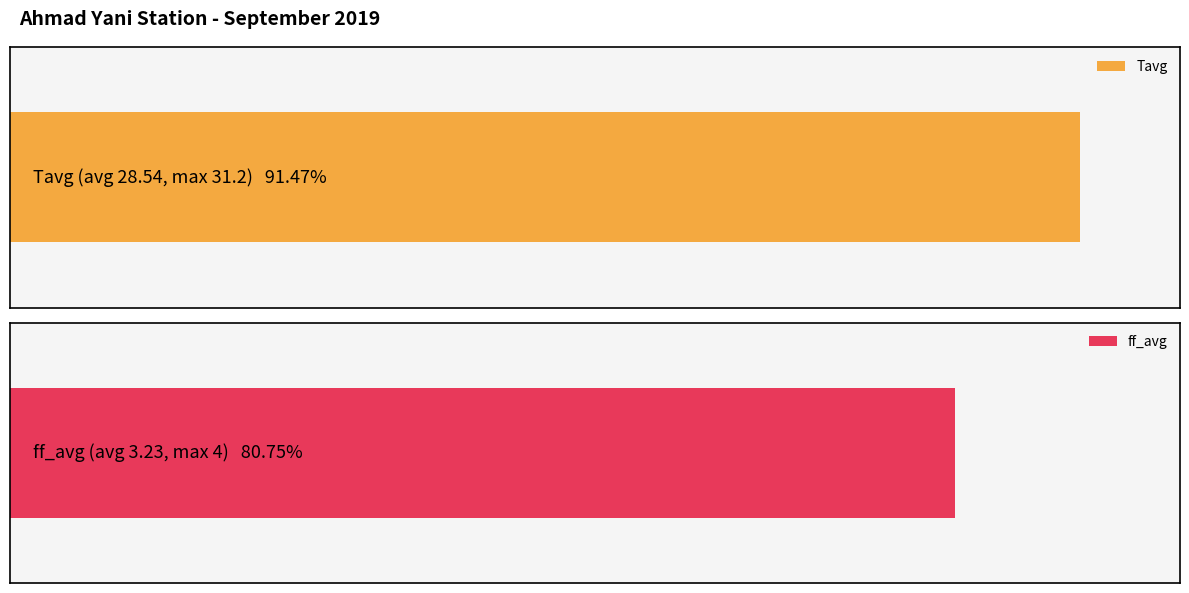

Does the chart contain any negative values?

No